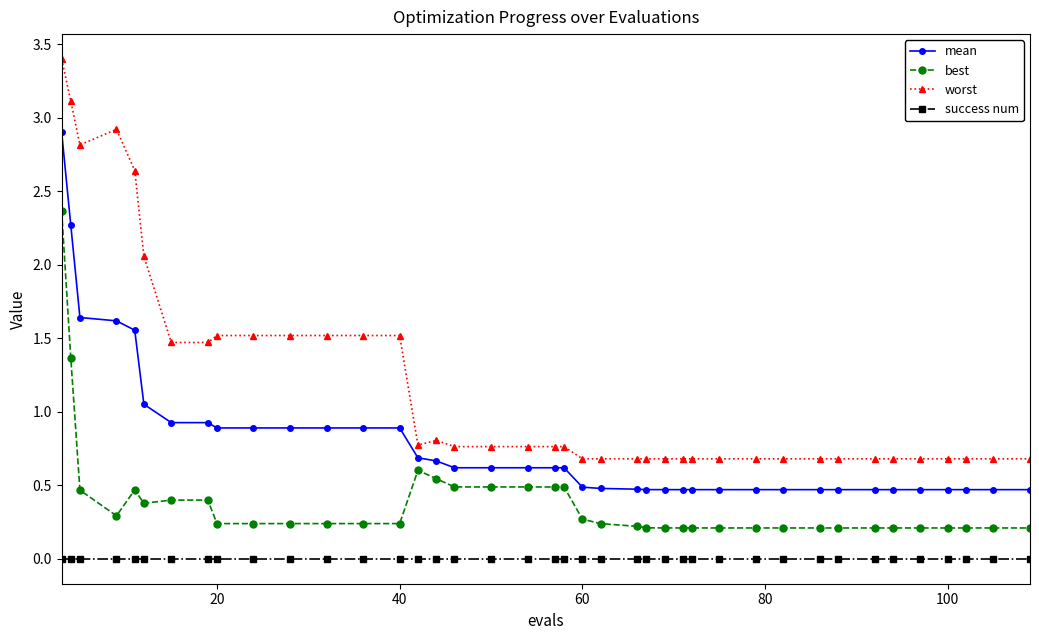

Which series has the widest spread of values?

worst